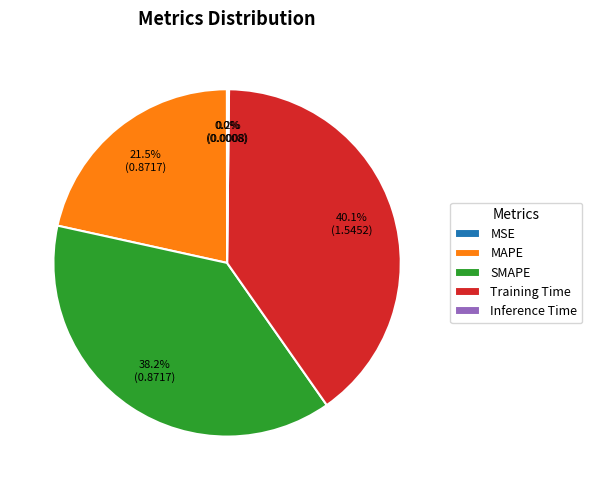

The SMAPE slice represents 50% of the pie. True or false?

False